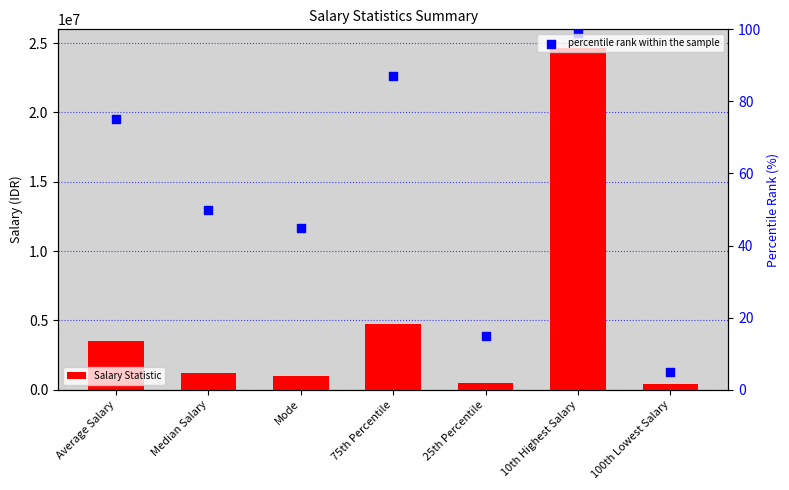

What are all the series names shown in the legend?

Salary Statistic, percentile rank within the sample